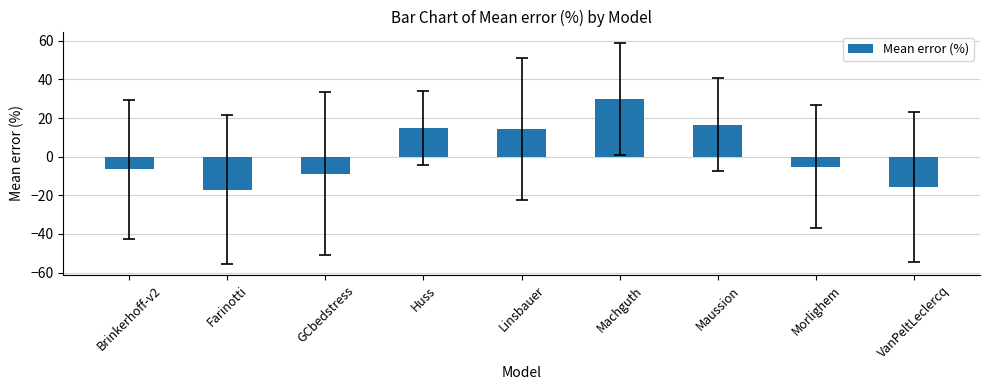

Read the value at GCbedstress.

-8.7